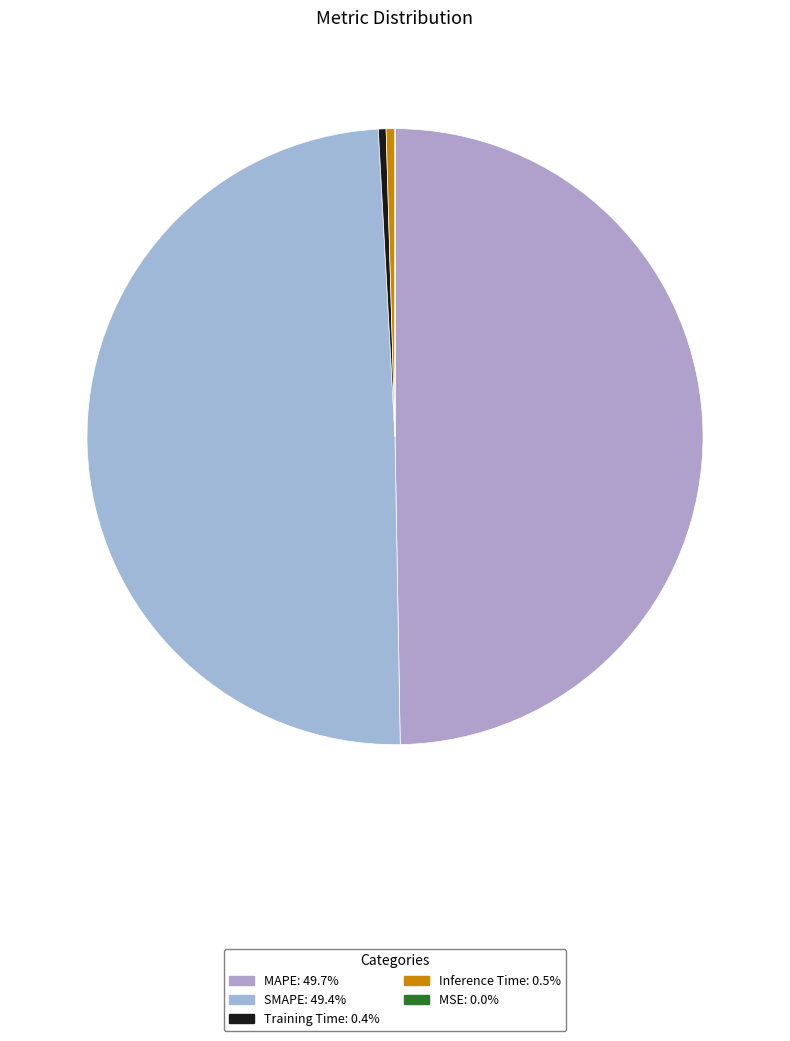

To the nearest percent, what percentage of the pie is MAPE?

50%